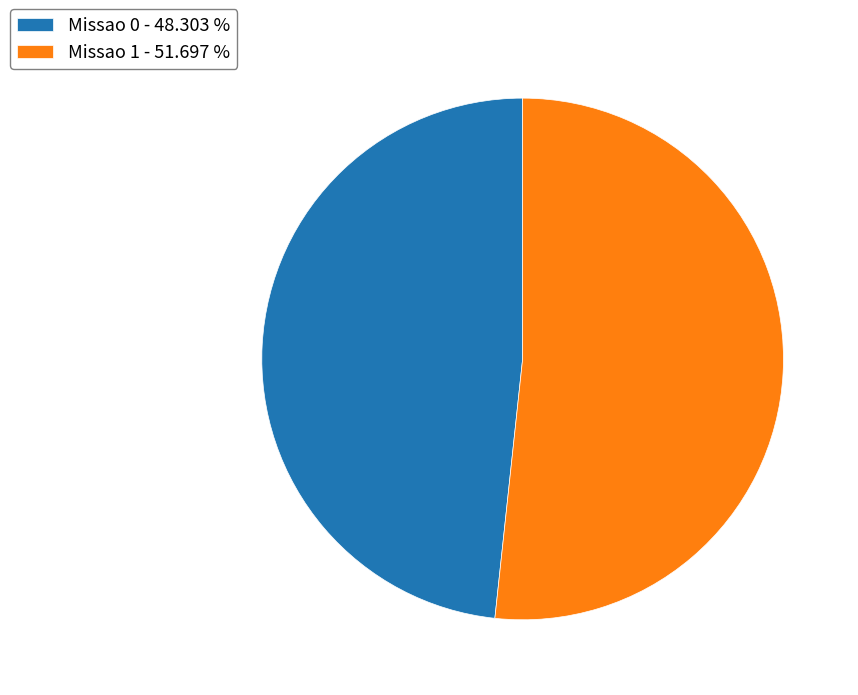

Rank the categories by value from highest to lowest.

Missao 1, Missao 0